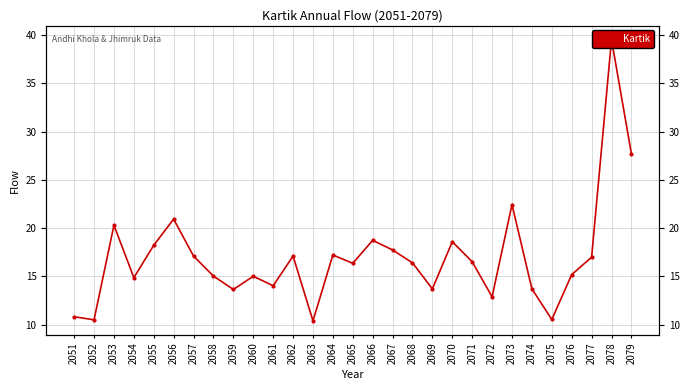

Does the chart display data point markers on the line(s)?

Yes